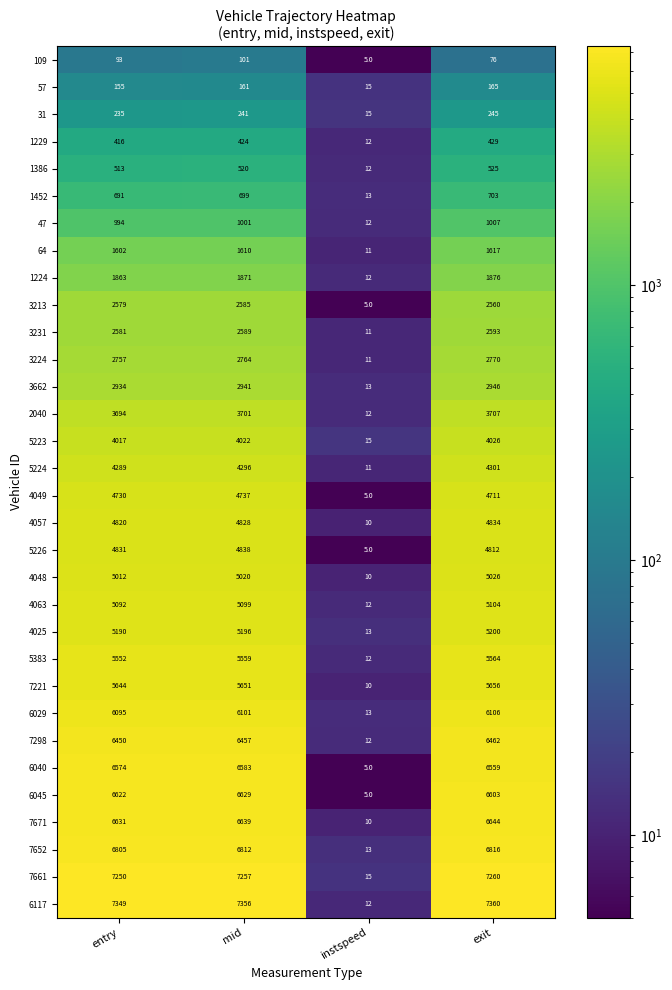

Is it true that 1452 equals 691 at entry?

True